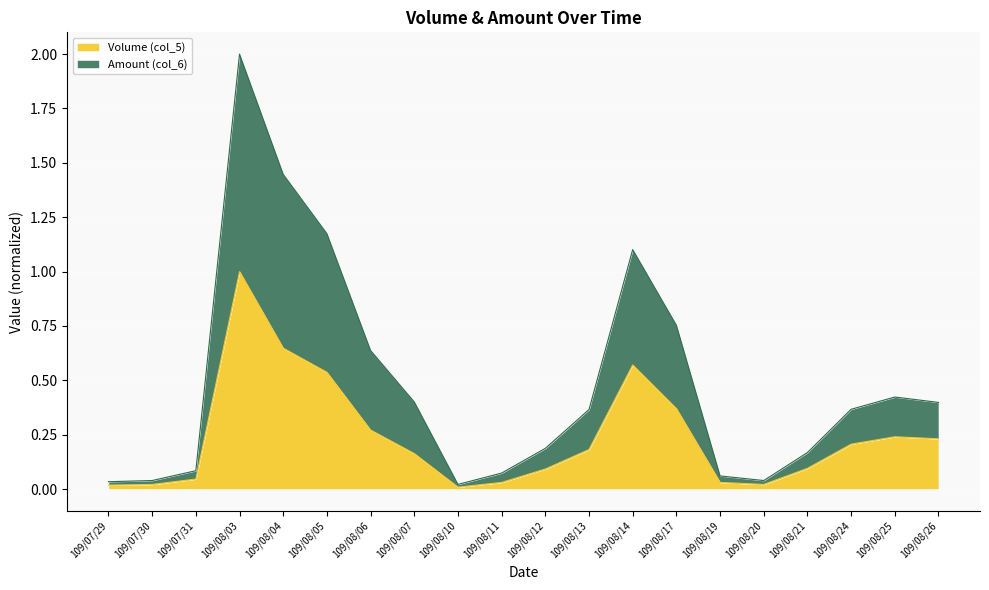

Is it true that Volume (col_5) equals 1.0 at 109/08/14?

False